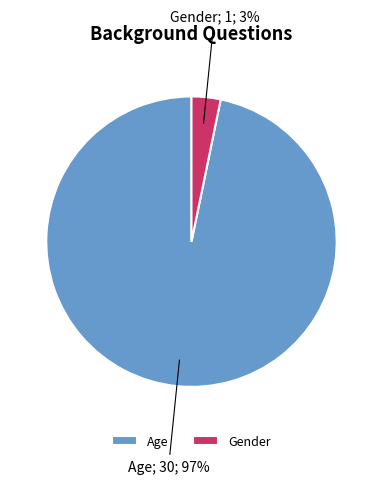

To the nearest percent, what is the average slice percentage?

50%